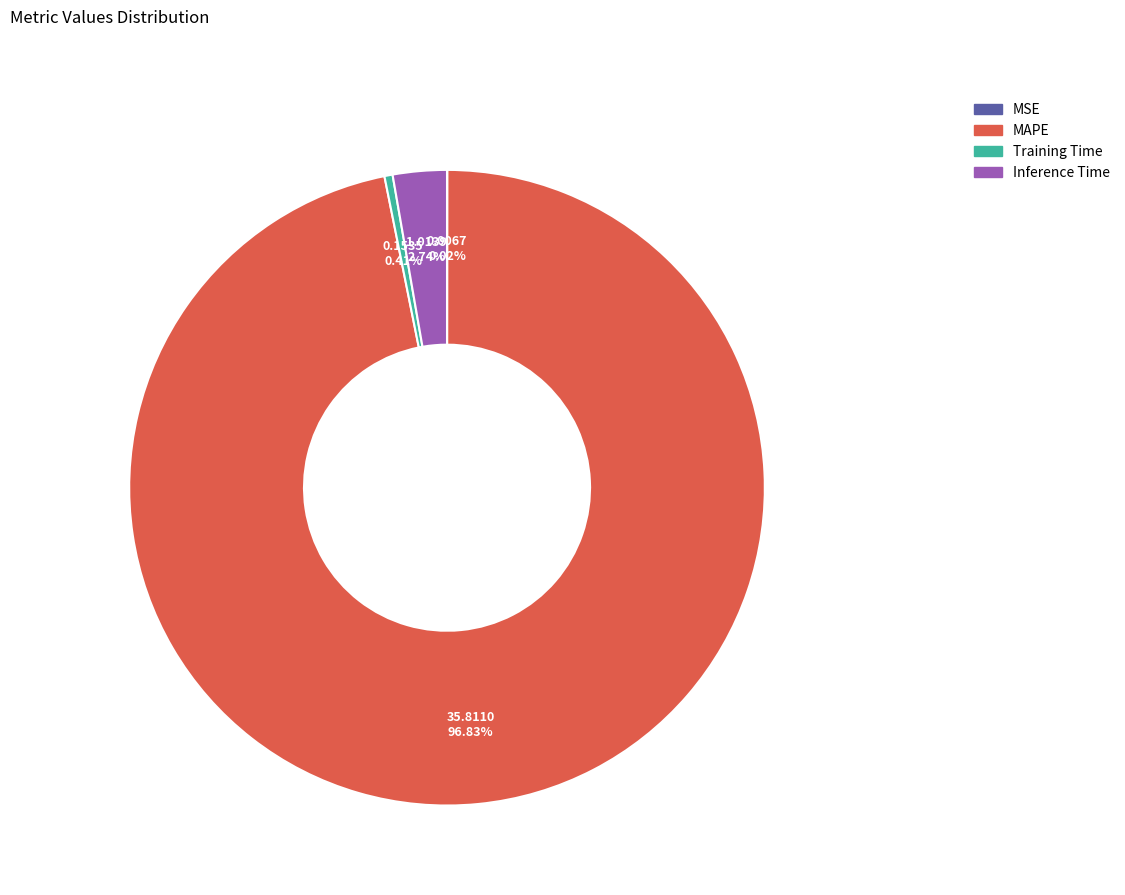

Which has a higher value, MAPE or Inference Time?

MAPE